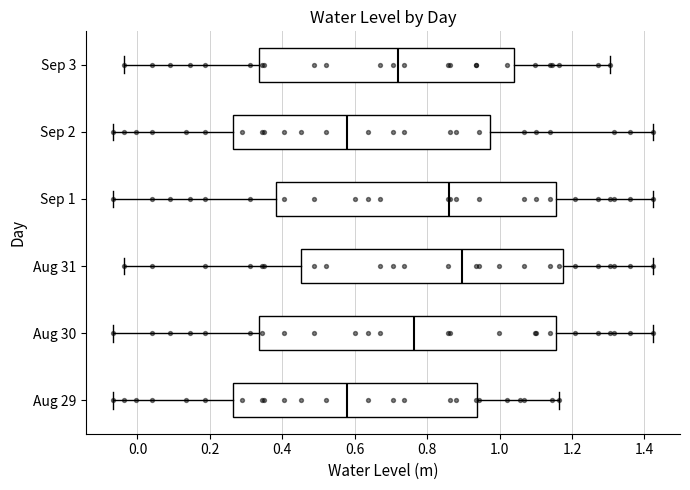

Where is the right edge of the box for Aug 30 on the x-axis? The values are not printed on the chart, so give them approximately, as read against the axis.

1.16